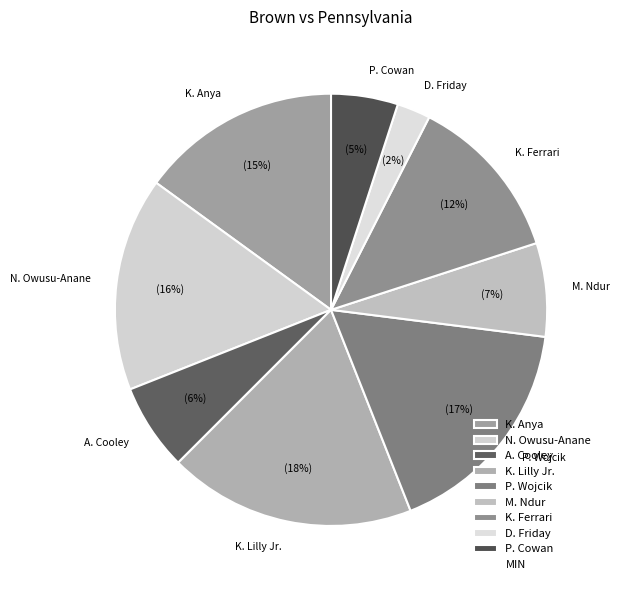

What percentage is the K. Lilly Jr. slice, to the nearest percent?

18%